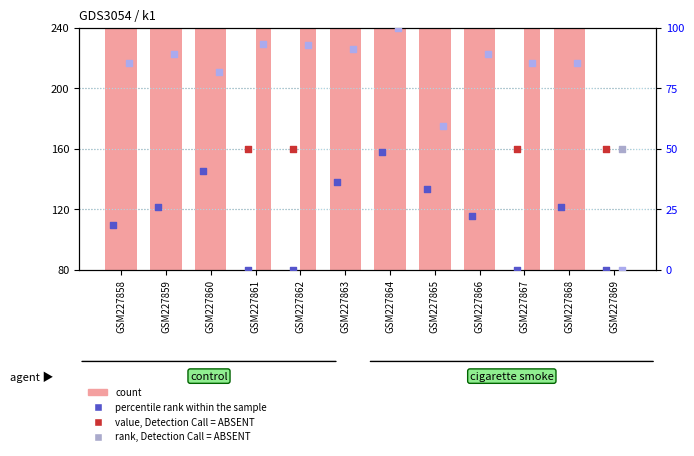

At how many categories does at least one series exceed 12471?

6